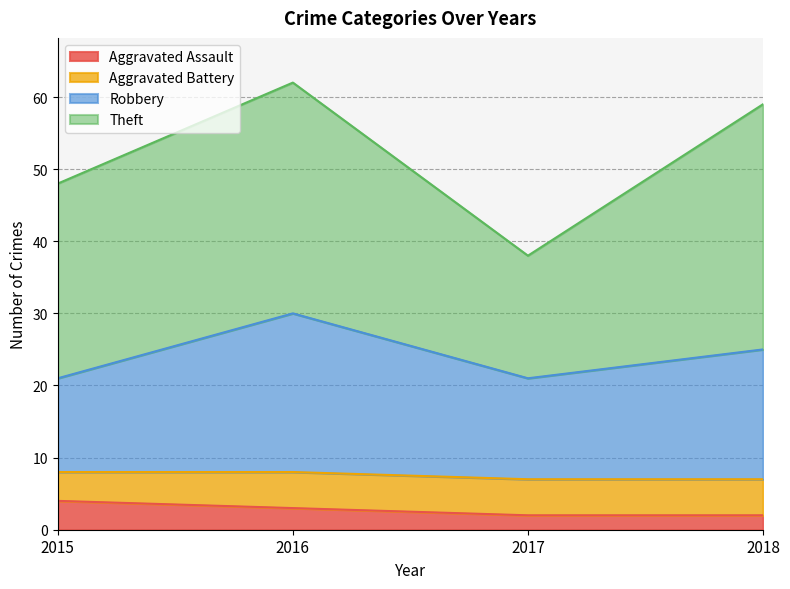

True or false: Aggravated Assault has a value of 2 at 2018.

True